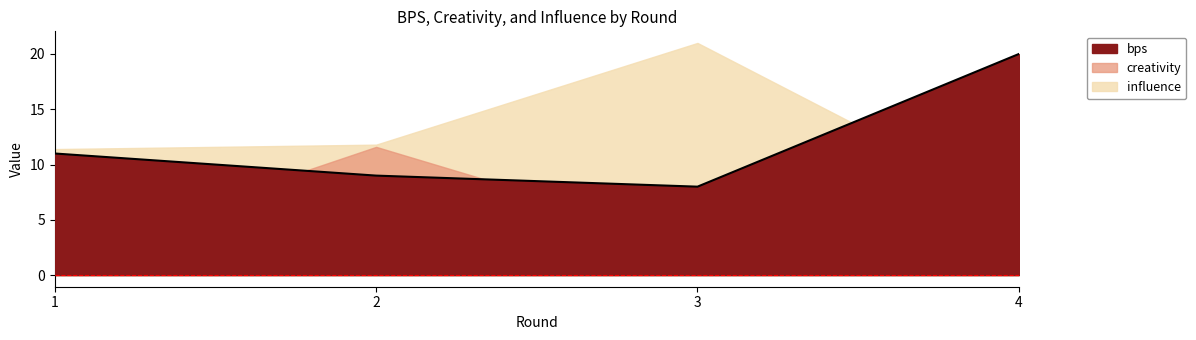

How many times do influence and bps cross each other?

1